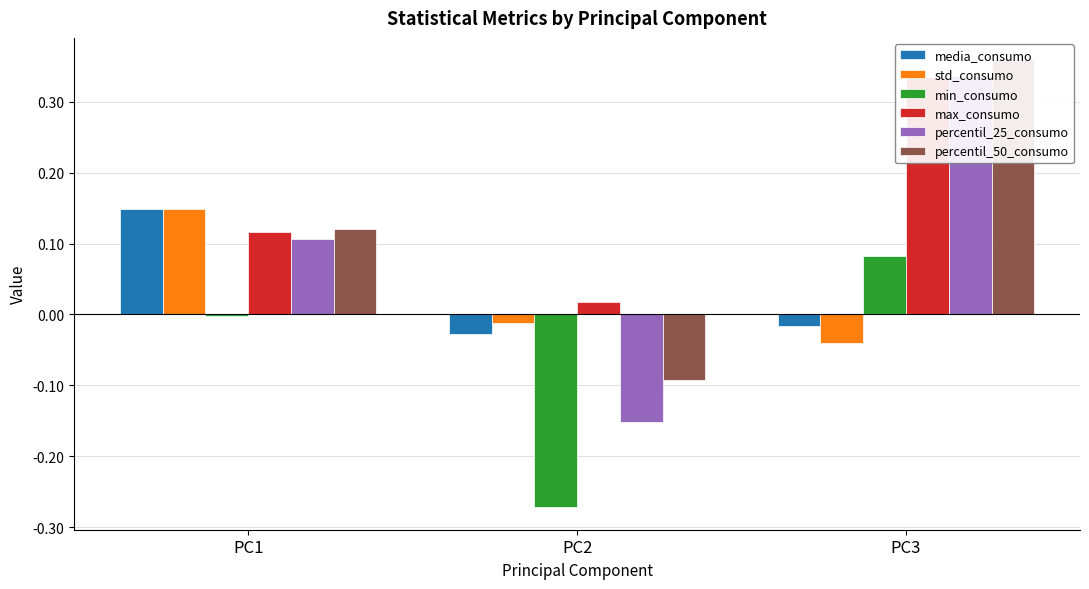

What is the difference between the highest and lowest values at PC3?

0.4